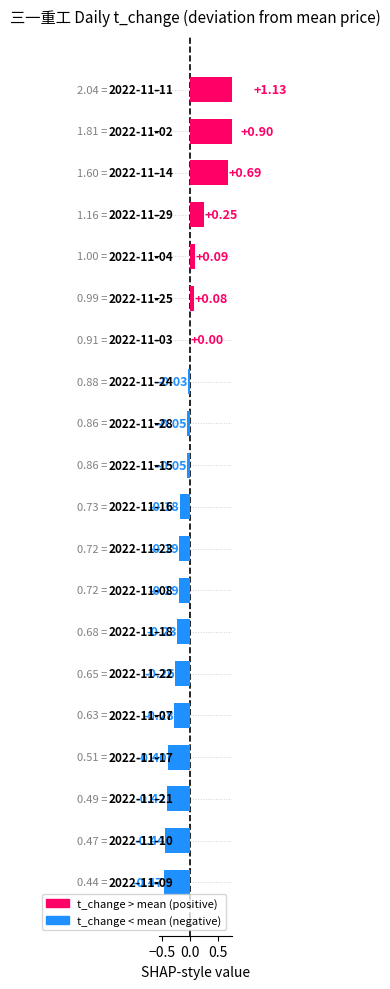

The price series shows 21.7 at 2022-11-18. True or false?

False